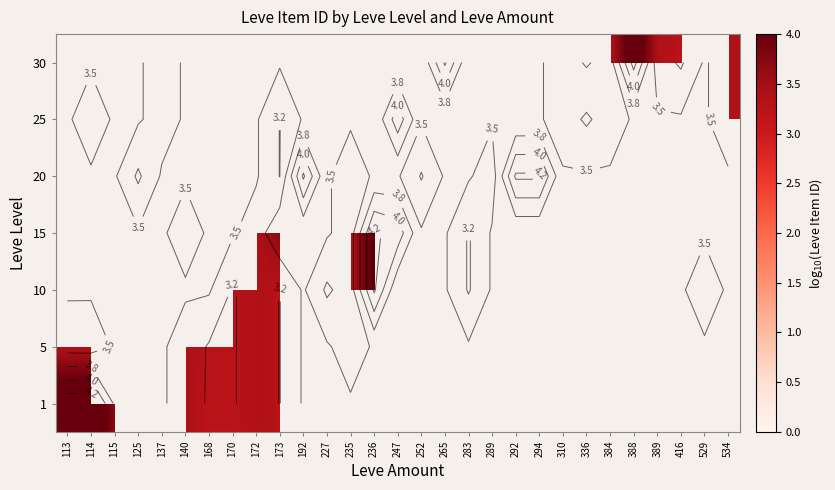

At which category does the chart reach its minimum across all series?

227